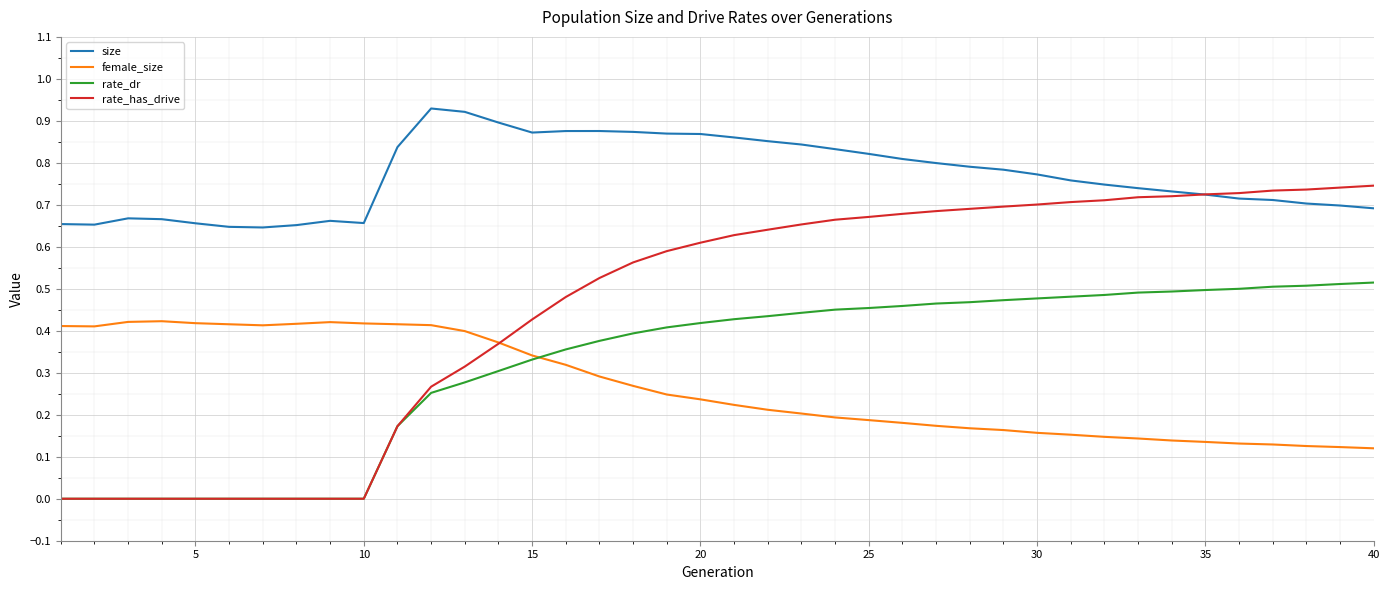

True or false: size and rate_dr intersect in this chart.

False